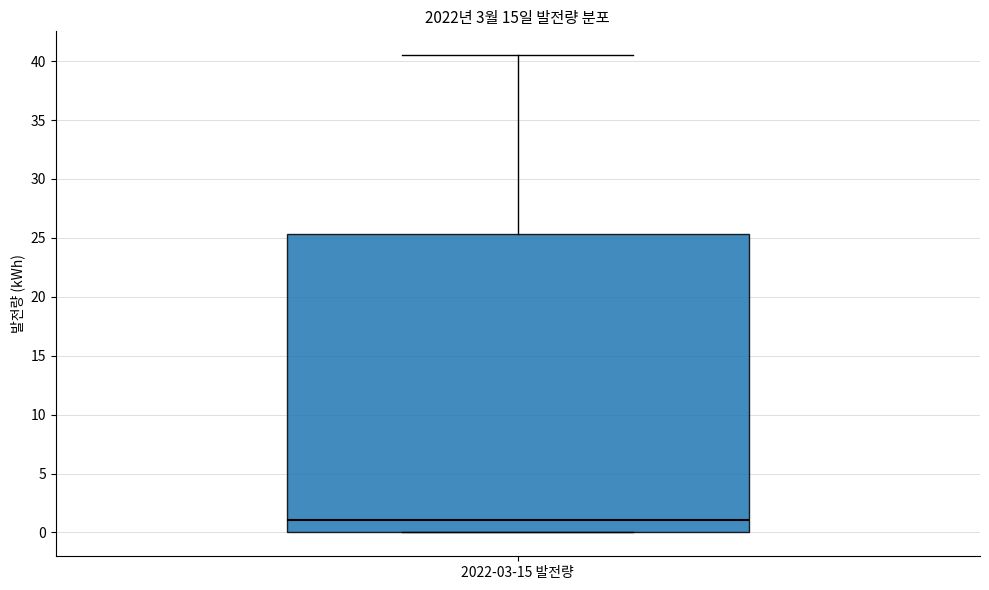

Transcribe this box plot: give where the median line is, the range the box spans, and where the two whiskers end, as read against the y-axis. The values are not printed on the chart, so give them approximately, as read against the axis.

median 1.0, box 0.0 to 25.5, whiskers 0.0 to 40.5